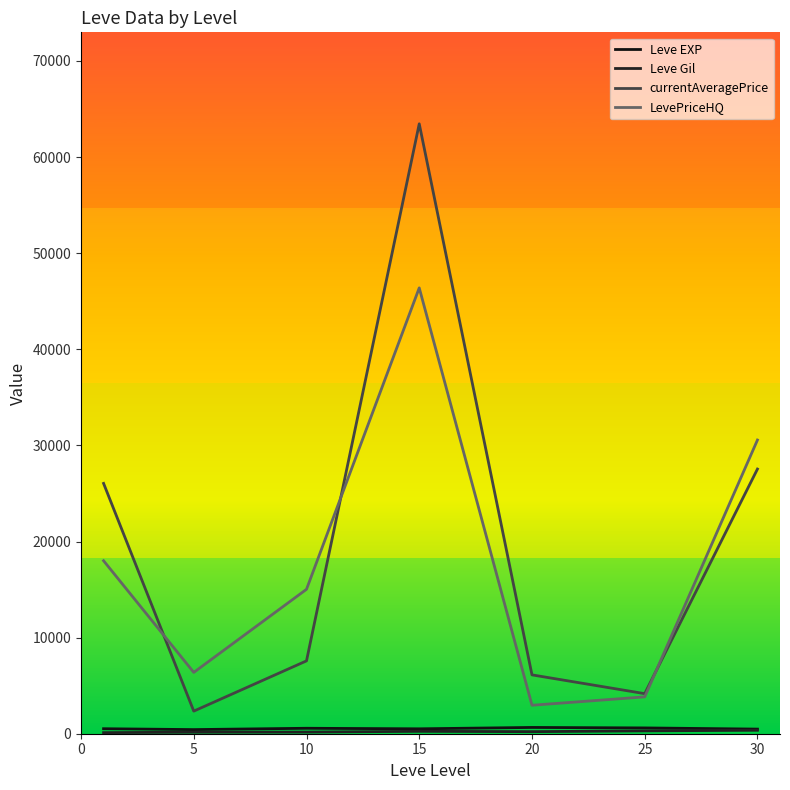

Which series has the largest total across all categories?

currentAveragePrice